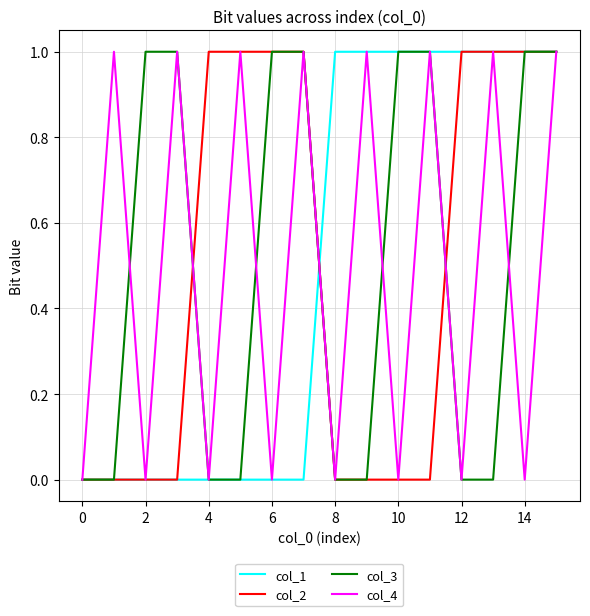

Reading left to right, list all the values displayed in this chart.

col_1: 0	0	0	0	0	0	0	0	1	1	1	1	1	1	1	1
col_2: 0	0	0	0	1	1	1	1	0	0	0	0	1	1	1	1
col_3: 0	0	1	1	0	0	1	1	0	0	1	1	0	0	1	1
col_4: 0	1	0	1	0	1	0	1	0	1	0	1	0	1	0	1